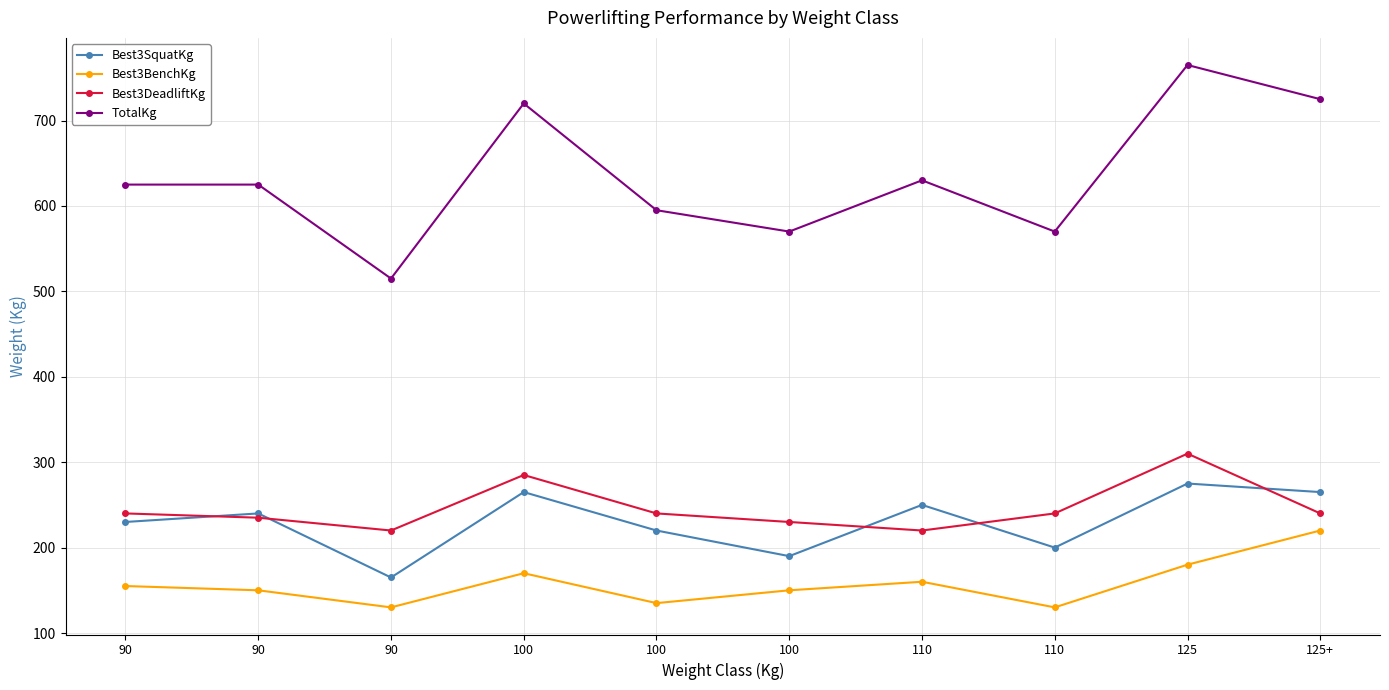

What are all the series names shown in the legend?

Best3SquatKg, Best3BenchKg, Best3DeadliftKg, TotalKg